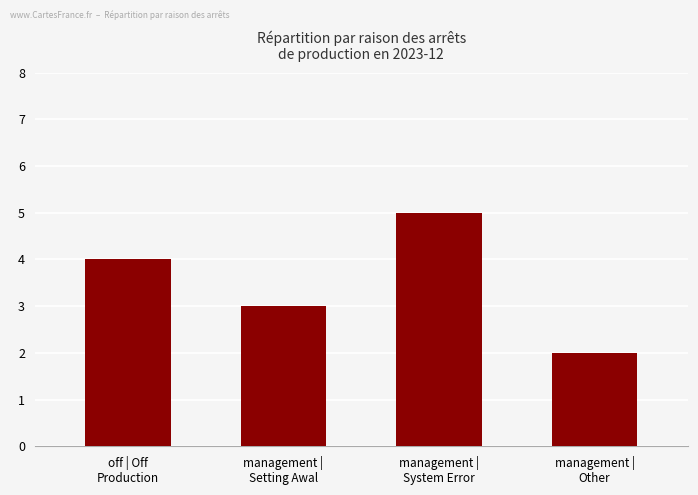

At which category does the chart reach its minimum across all series?

management |
Other